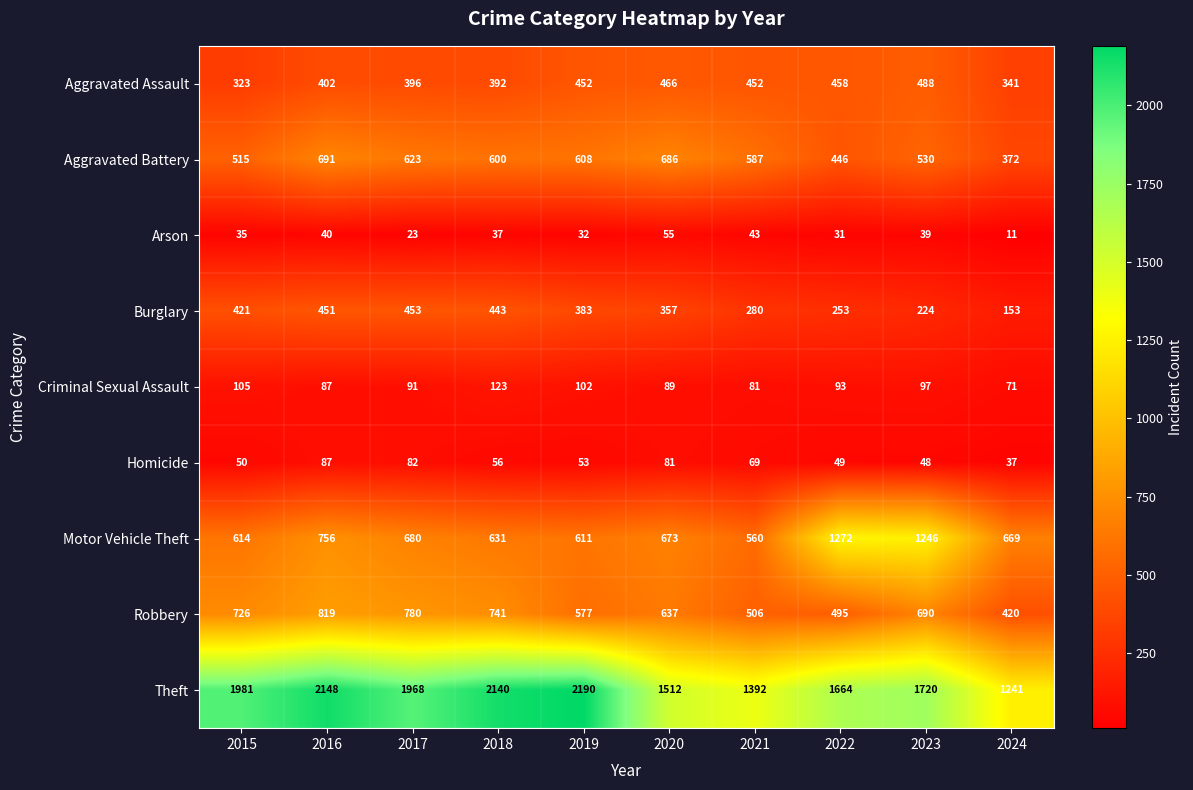

Which series has the largest total across all categories?

Theft